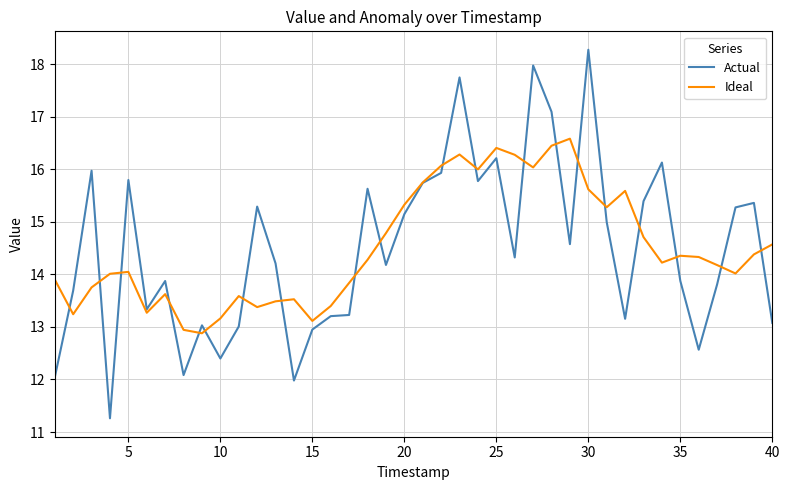

What is the highest value of the Actual series?

18.3